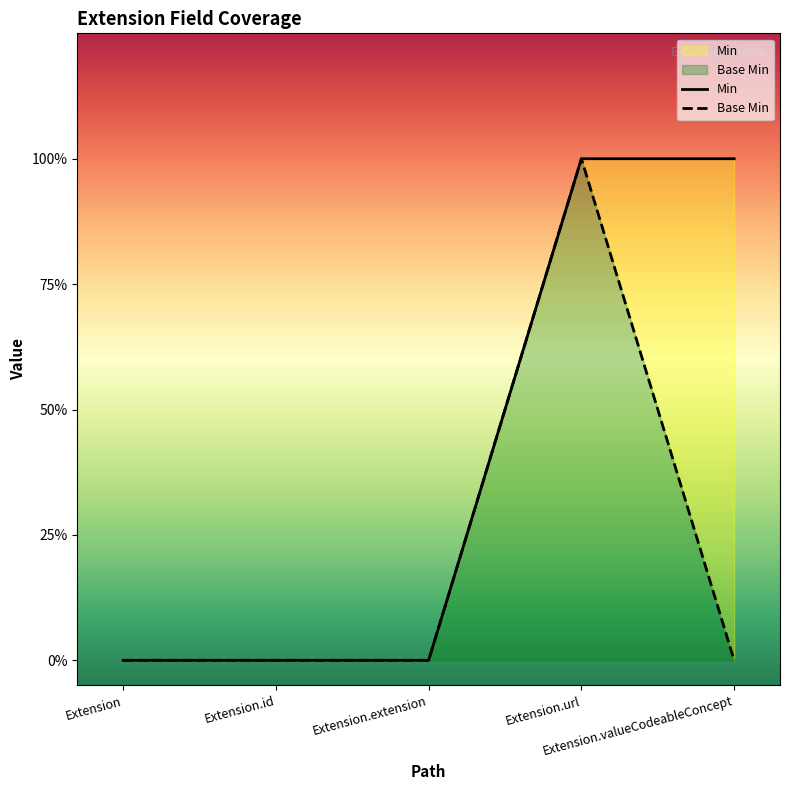

How many lines are shown in the chart?

2